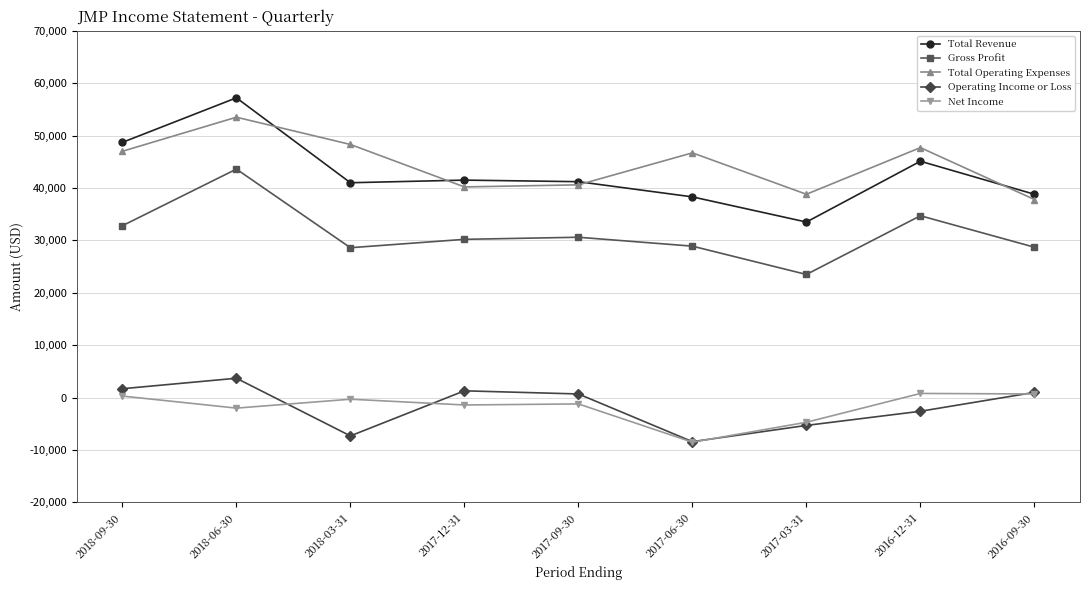

What is the lowest value of the Total Revenue series?

33500